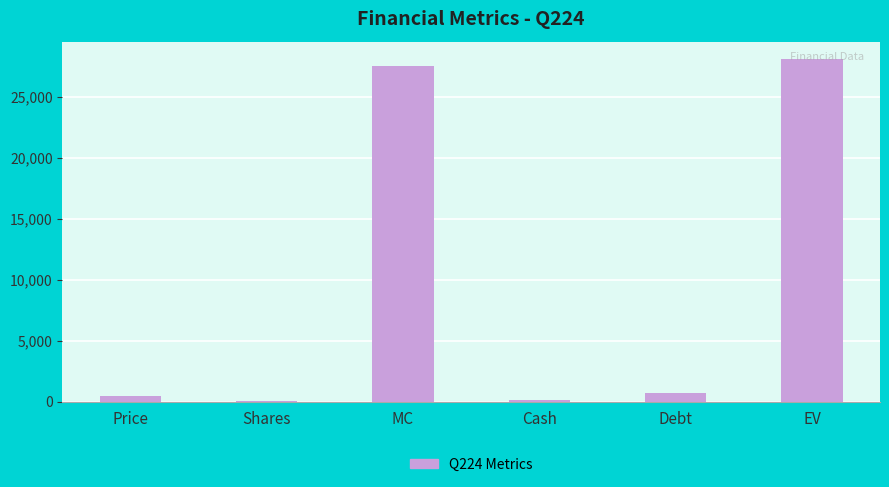

What is the sum of all values?

56967.0